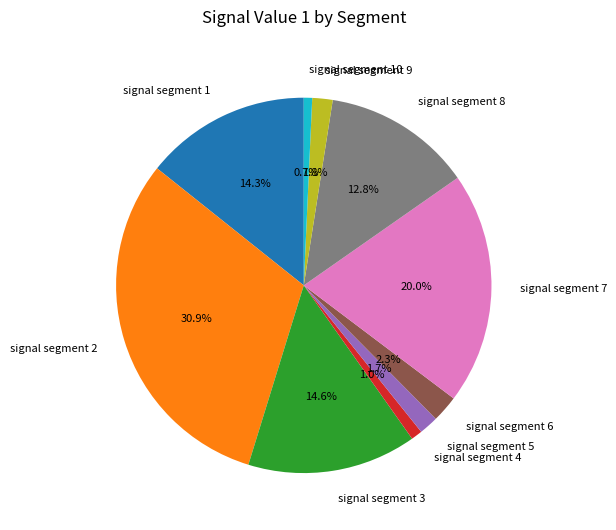

What percentage is NOT represented by signal segment 6?

97.7%